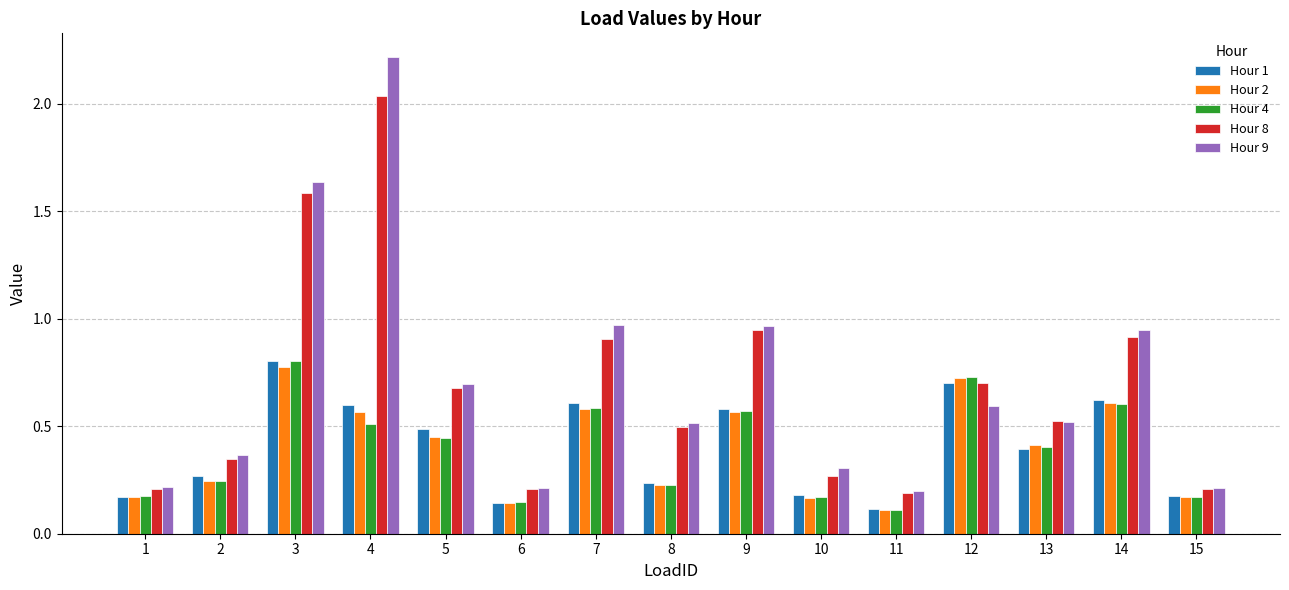

Which series changed the most between 9 and 13?

Hour 9